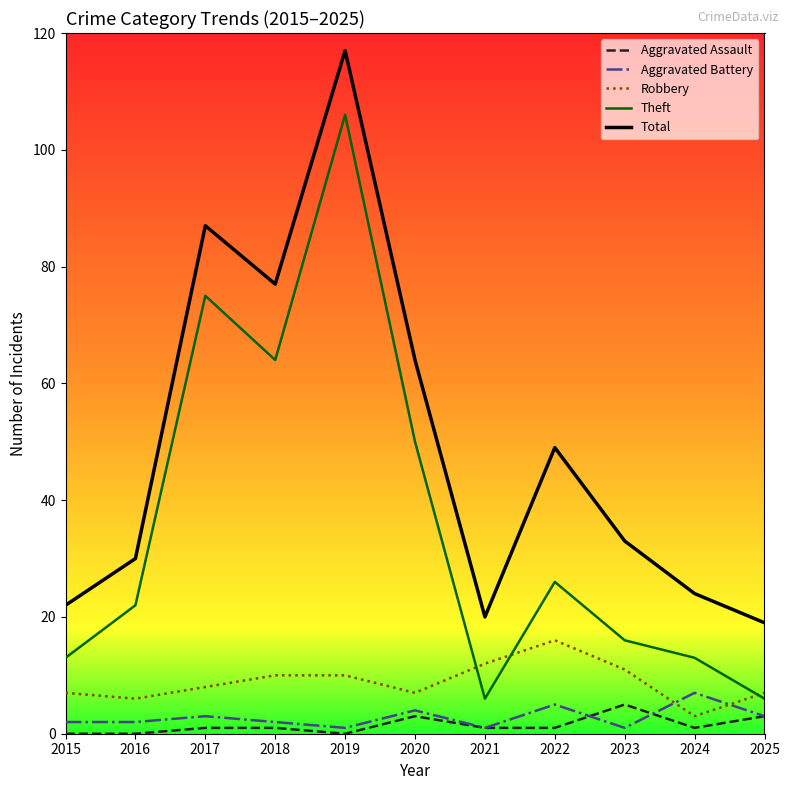

Which series has the largest total across all categories?

Total